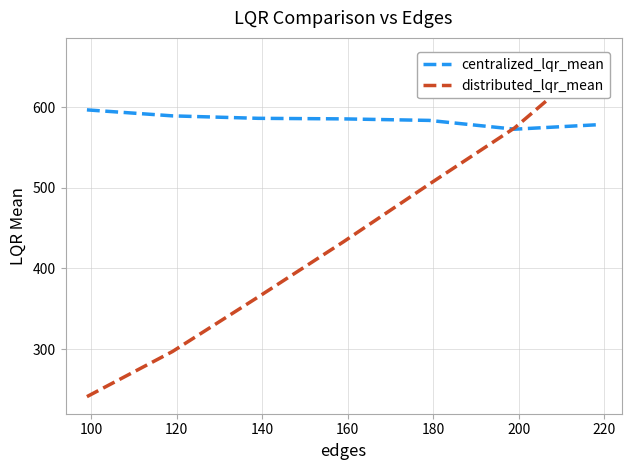

What is the minimum value for centralized_lqr_mean?

572.7